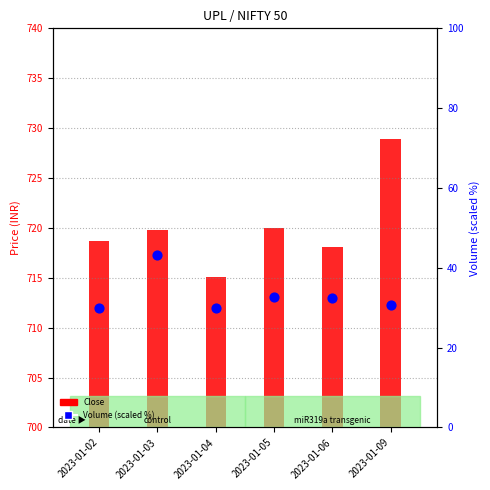

What is the total value across all series at 2023-01-09?

759.5